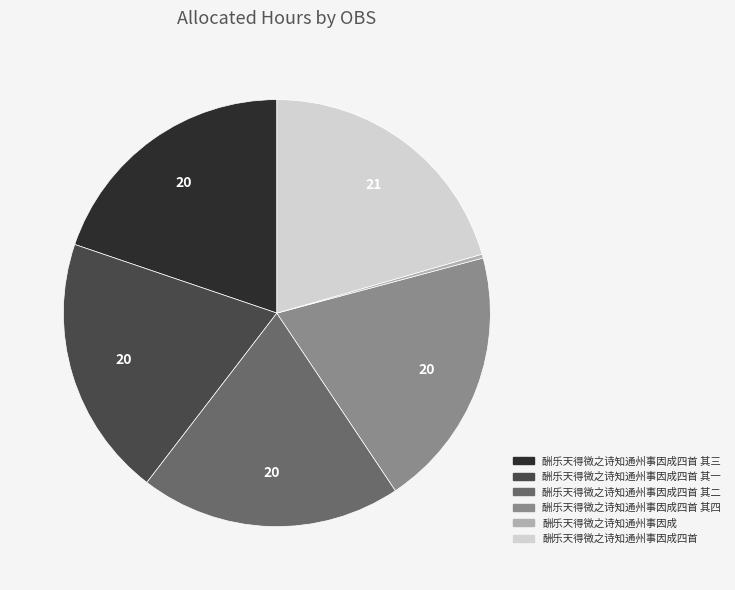

Is there a majority slice in this chart?

No